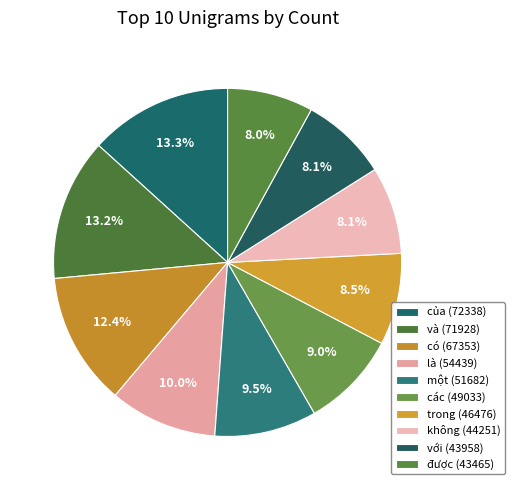

To the nearest percent, what is the combined percentage of các (49033) and với (43958)?

17%